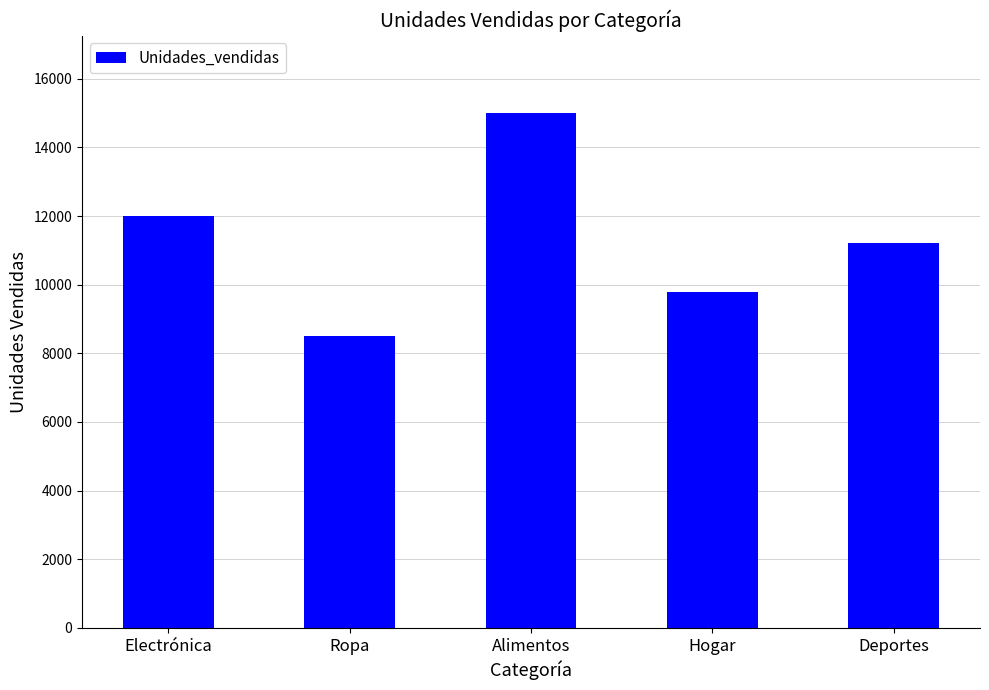

Reading left to right, extract all data points from this chart.

Electrónica=12000	Ropa=8500	Alimentos=15000	Hogar=9800	Deportes=11200